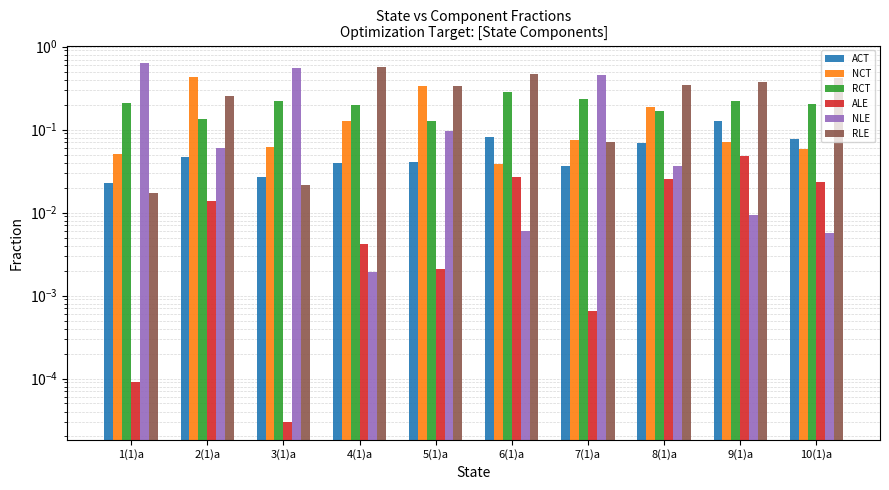

What is the label of the 6th bar from the left?

6(1)a